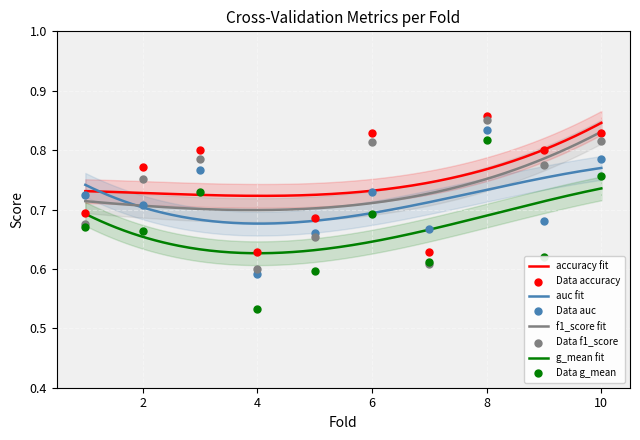

At how many categories does at least one series exceed 0?

10